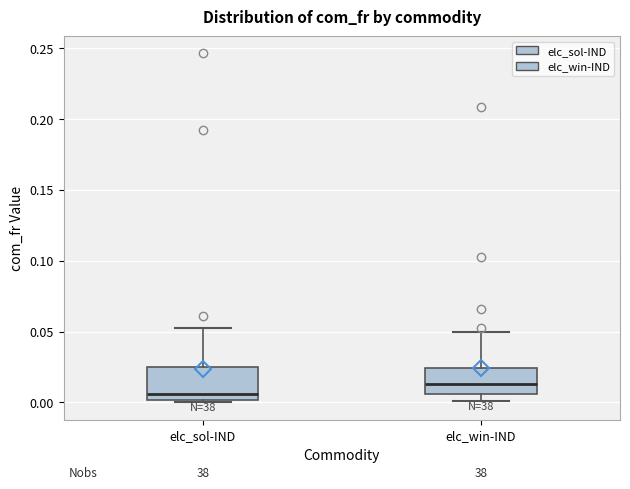

Which box has the highest median line?

elc_win-IND